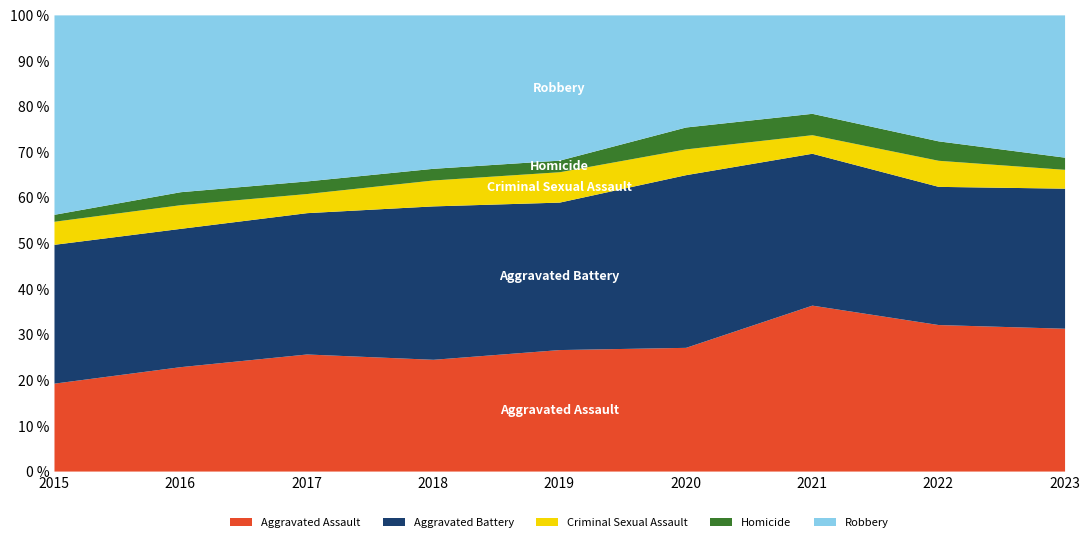

Rank the series by their maximum value, from lowest to highest.

Homicide, Criminal Sexual Assault, Aggravated Assault, Aggravated Battery, Robbery